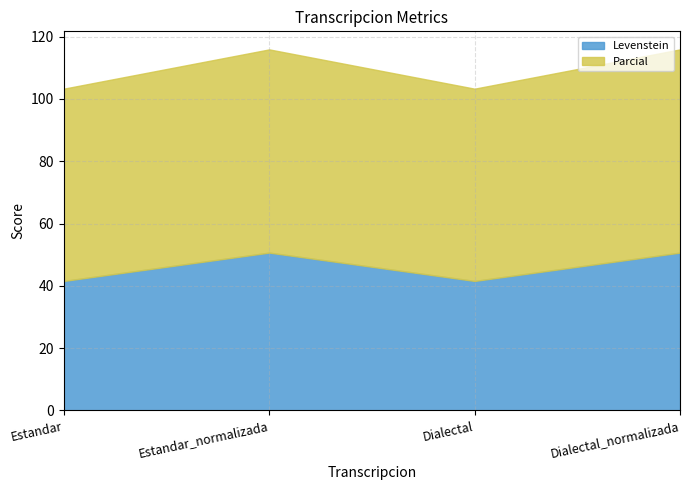

Does the chart have visible grid lines?

Yes